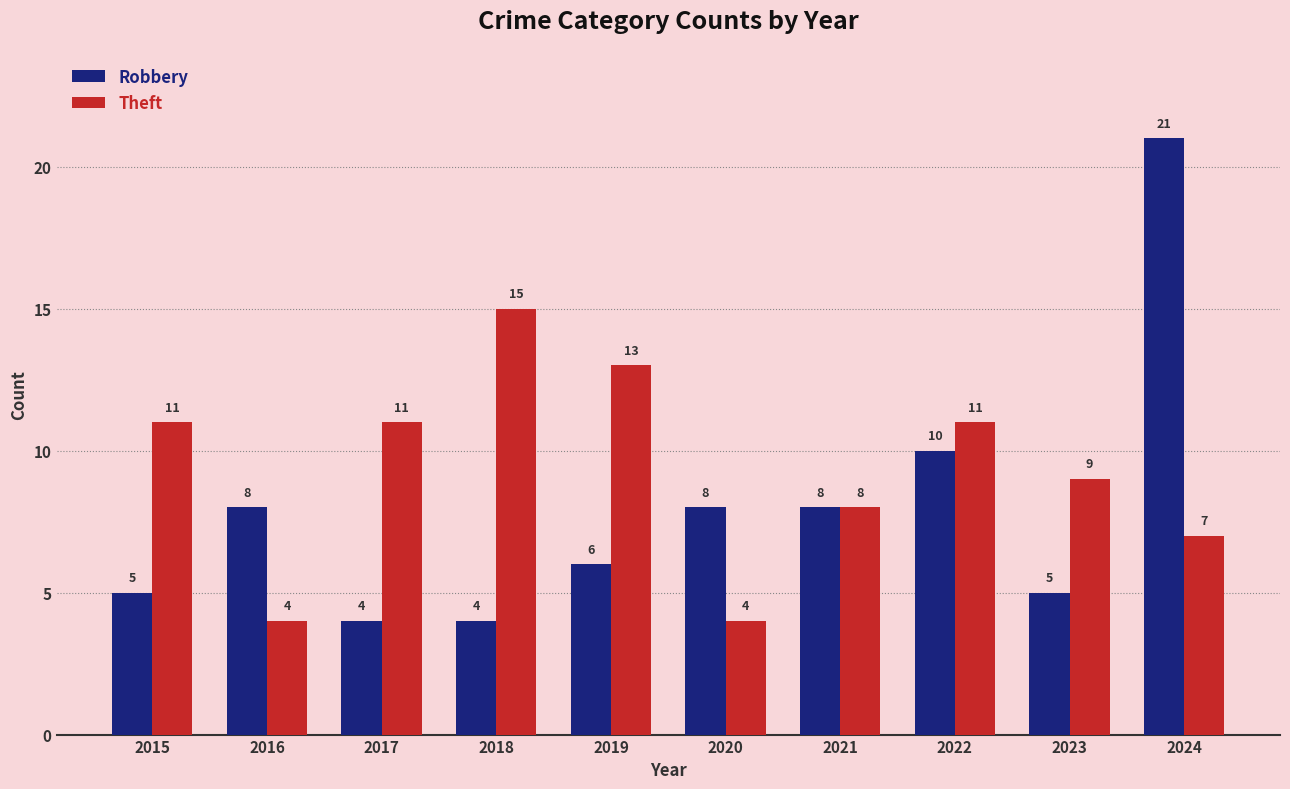

What is the maximum value shown in the chart?

21